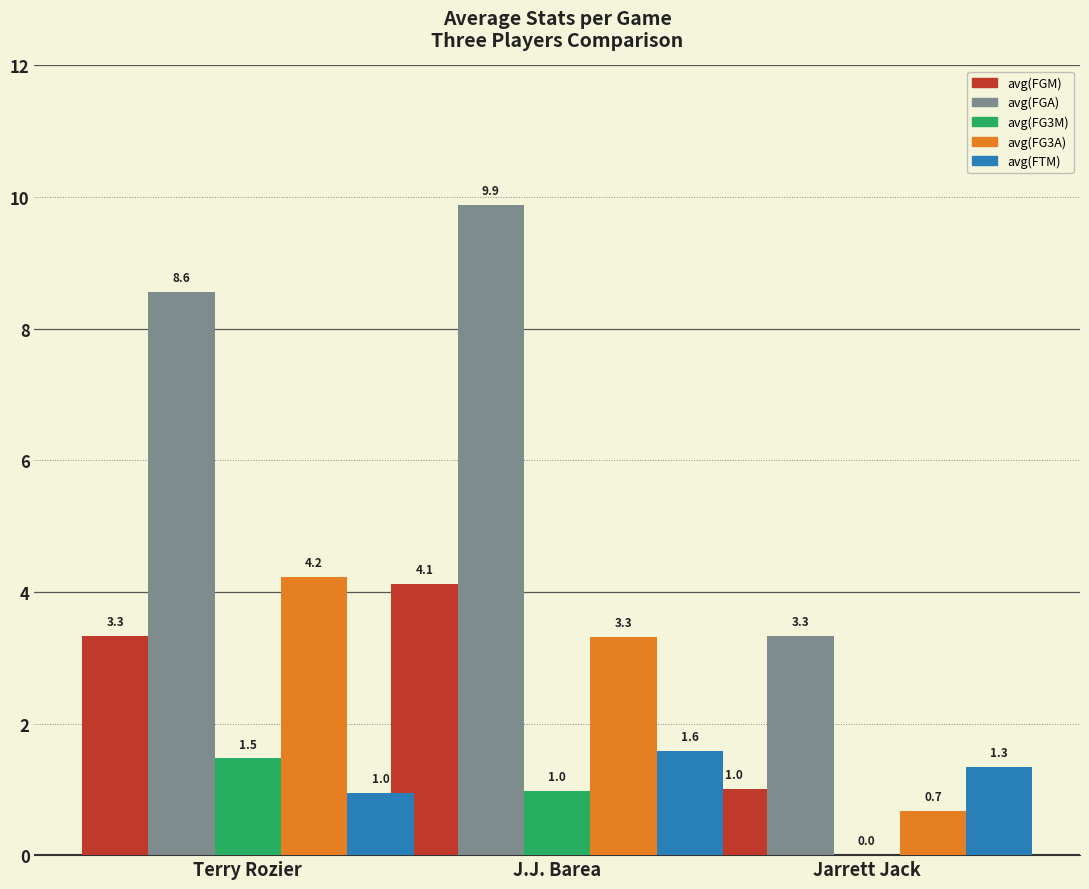

True or false: avg(FGA) has a value of 14.6 at J.J. Barea.

False